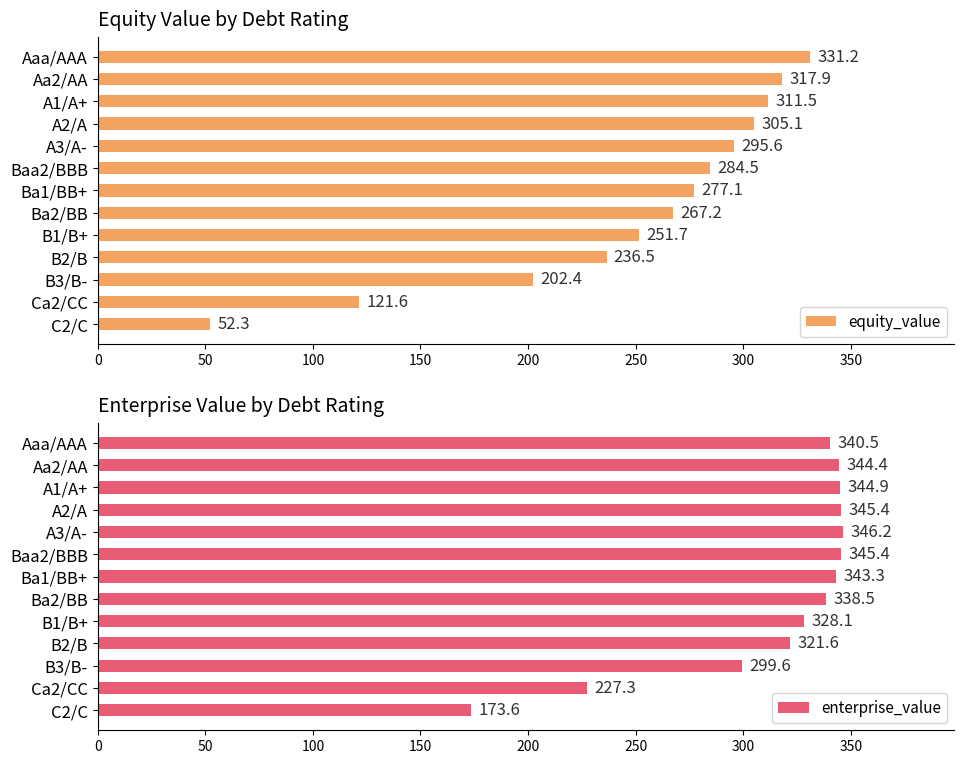

What is the value of the enterprise_value bar at the 6th from the left?

345.4